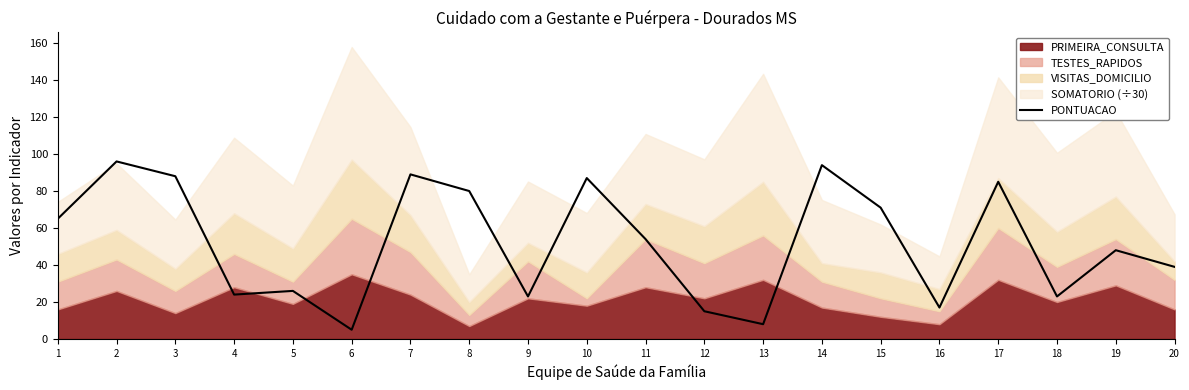

Is it true that PONTUACAO equals 89 at 7?

True